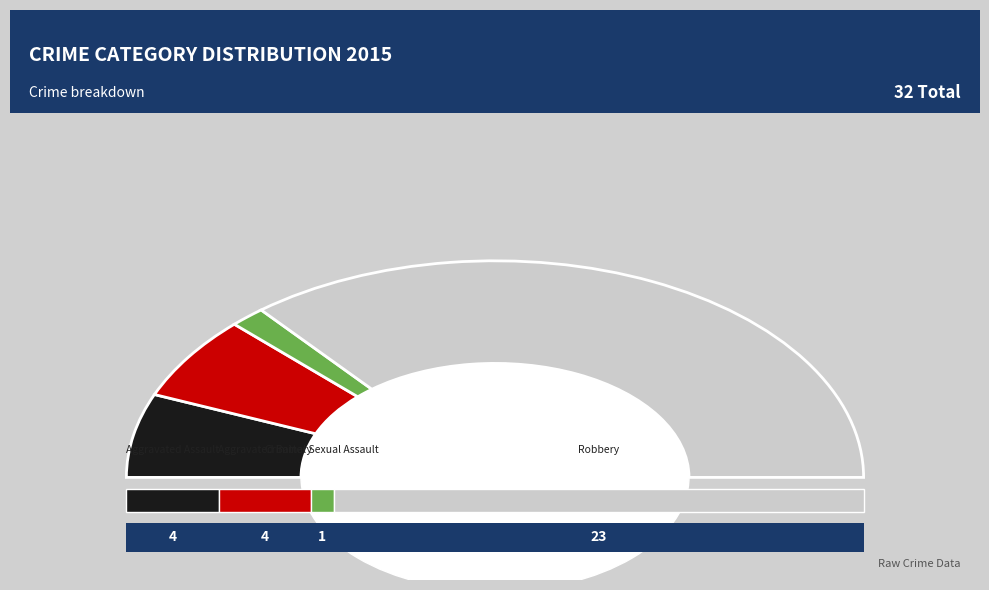

Rank the categories by value from highest to lowest.

Robbery, Aggravated Assault, Aggravated Battery, Criminal Sexual Assault